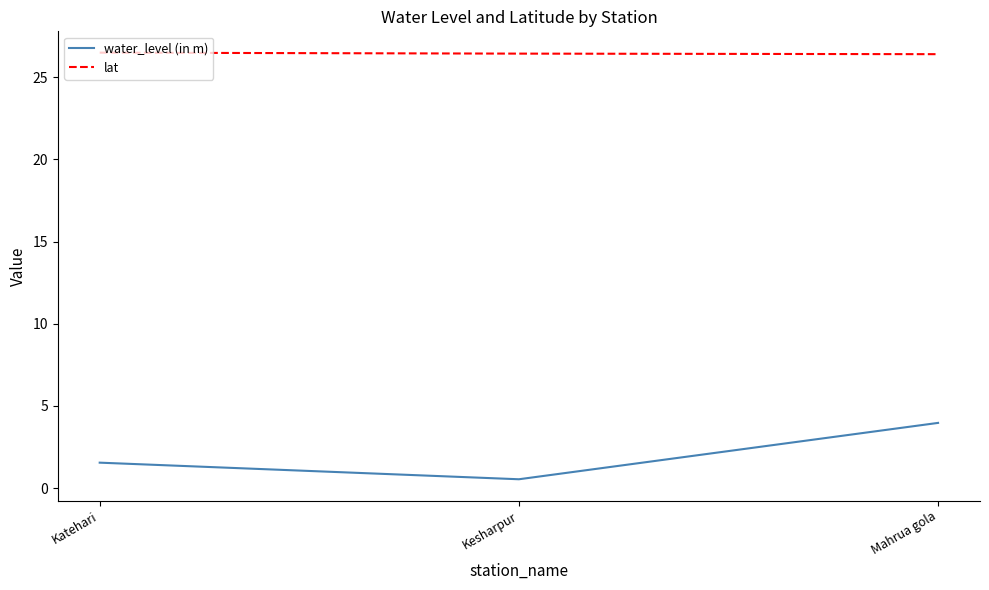

Rank the series by their average value, from lowest to highest.

water_level (in m), lat